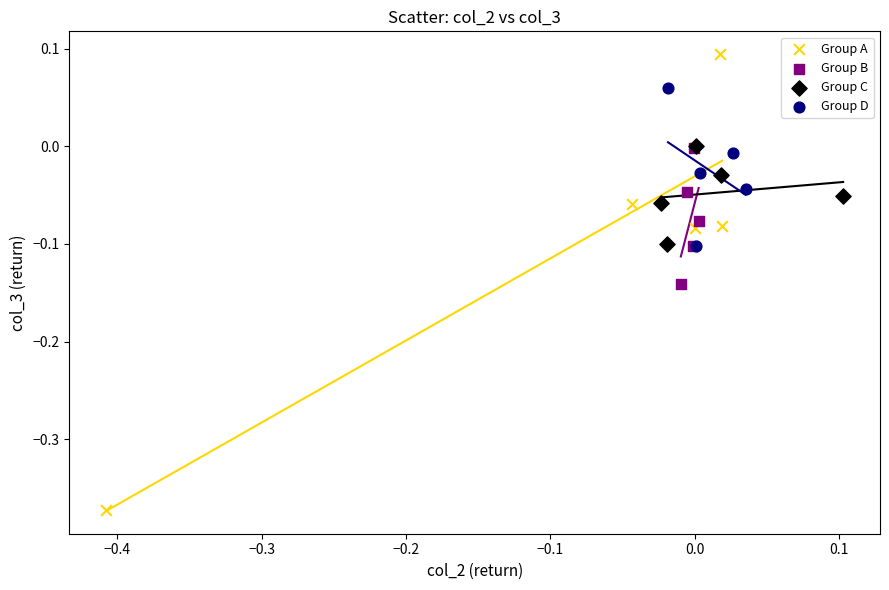

Which series has the widest spread of Y values?

Group A